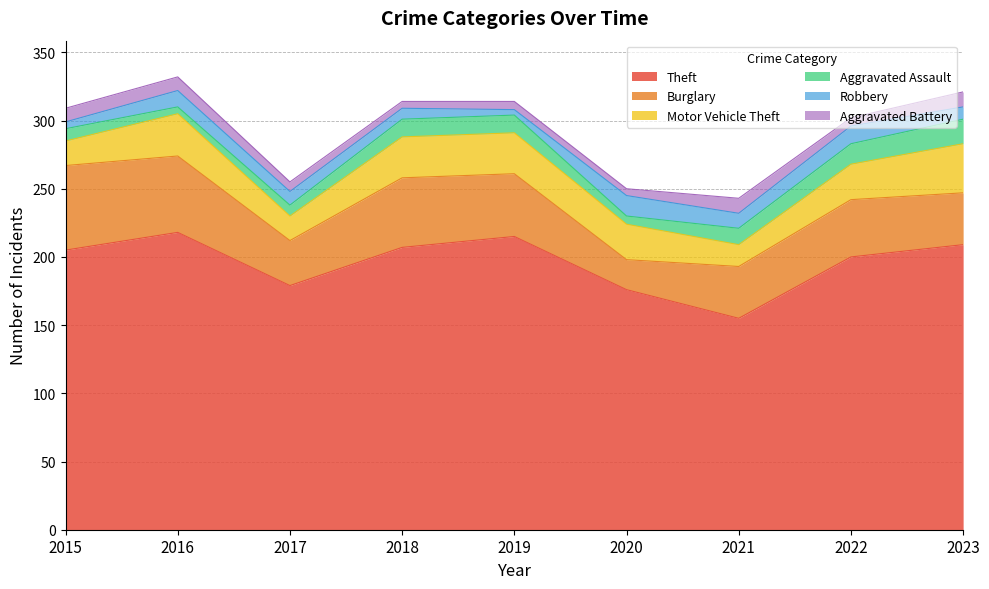

Which series has the largest total across all categories?

Theft